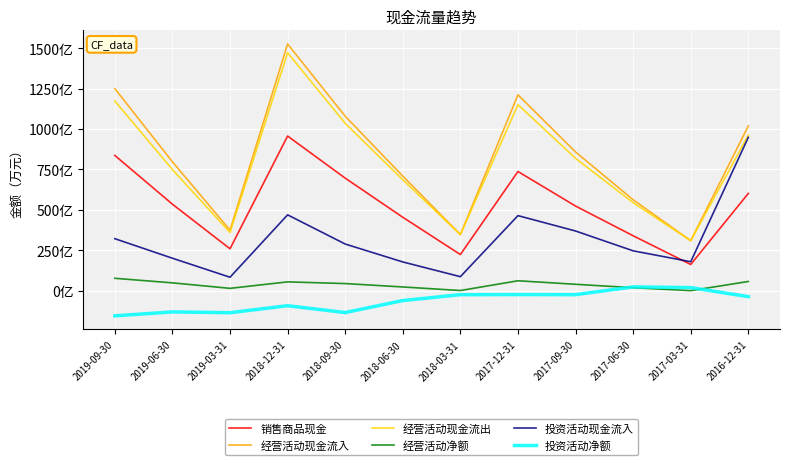

Reading left to right, extract all data points from this chart.

销售商品现金: 2019-09-30=8367246	2019-06-30=5350621	2019-03-31=2589957	2018-12-31=9567357	2018-09-30=6963063	2018-06-30=4540765	2018-03-31=2234300	2017-12-31=7372312	2017-09-30=5235804	2017-06-30=3397041	2017-03-31=1619754	2016-12-31=6017184
经营活动现金流入: 2019-09-30=12501173	2019-06-30=7975107	2019-03-31=3742548	2018-12-31=15264086	2018-09-30=10793644	2018-06-30=7088246	2018-03-31=3471655	2017-12-31=12118117	2017-09-30=8582460	2017-06-30=5623232	2017-03-31=3093194	2016-12-31=10195052
经营活动现金流出: 2019-09-30=11736451	2019-06-30=7493418	2019-03-31=3600365	2018-12-31=14721597	2018-09-30=10355164	2018-06-30=6860188	2018-03-31=3463809	2017-12-31=11507284	2017-09-30=8188754	2017-06-30=5442647	2017-03-31=3092280	2016-12-31=9627548
经营活动净额: 2019-09-30=764723	2019-06-30=481689	2019-03-31=142183	2018-12-31=542489	2018-09-30=438481	2018-06-30=228058	2018-03-31=7846	2017-12-31=610833	2017-09-30=393706	2017-06-30=180586	2017-03-31=914	2016-12-31=567504
投资活动现金流入: 2019-09-30=3215770	2019-06-30=2006474	2019-03-31=829508	2018-12-31=4690732	2018-09-30=2885448	2018-06-30=1776014	2018-03-31=865030	2017-12-31=4642414	2017-09-30=3691475	2017-06-30=2464317	2017-03-31=1788026	2016-12-31=9487814
投资活动净额: 2019-09-30=-1560237	2019-06-30=-1315375	2019-03-31=-1365869	2018-12-31=-932858	2018-09-30=-1356388	2018-06-30=-612709	2018-03-31=-248936	2017-12-31=-242495	2017-09-30=-247279	2017-06-30=232124	2017-03-31=187222	2016-12-31=-371473